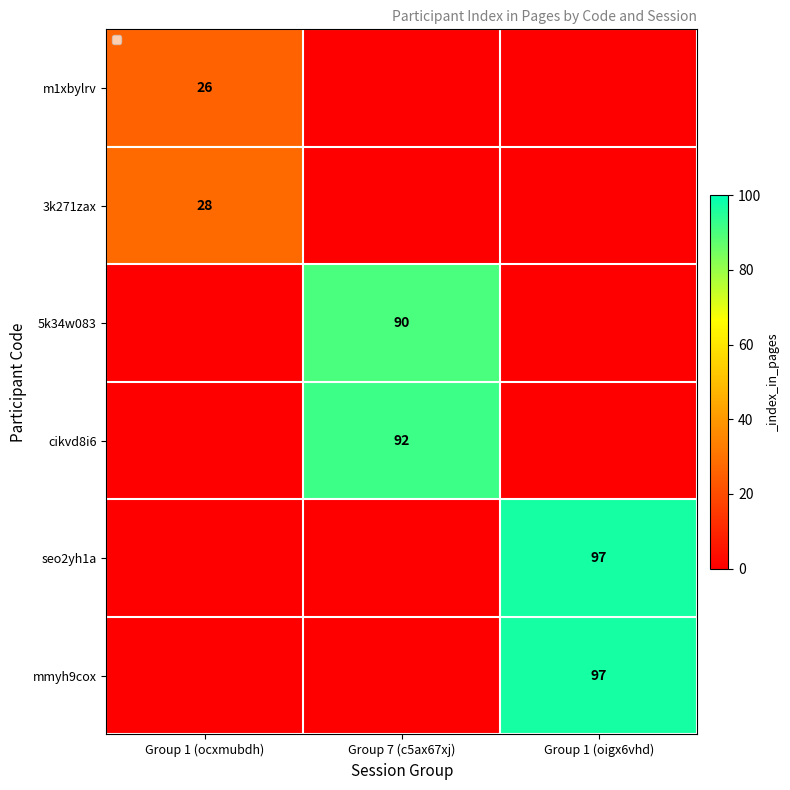

True or false: mmyh9cox has a value of 55 at Group 1 (oigx6vhd).

False